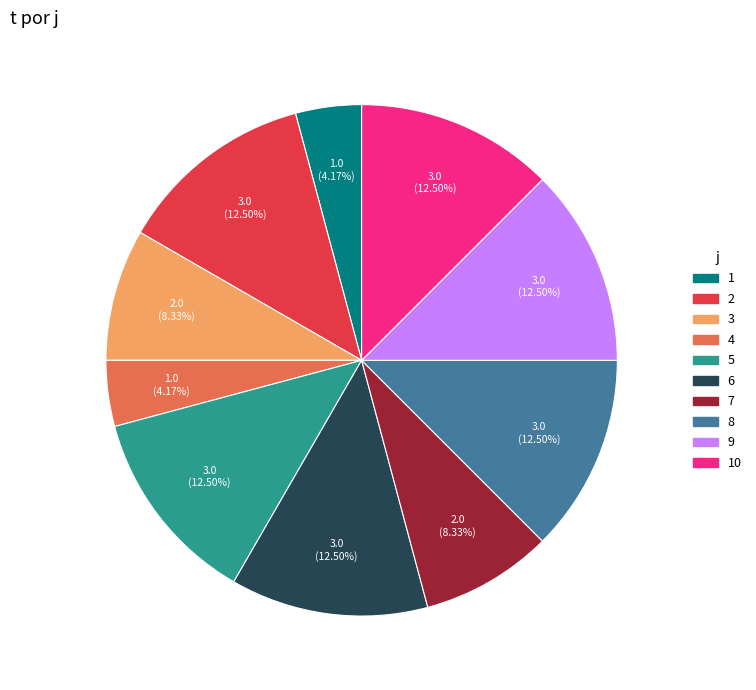

Does 6 represent more than half of the total?

No